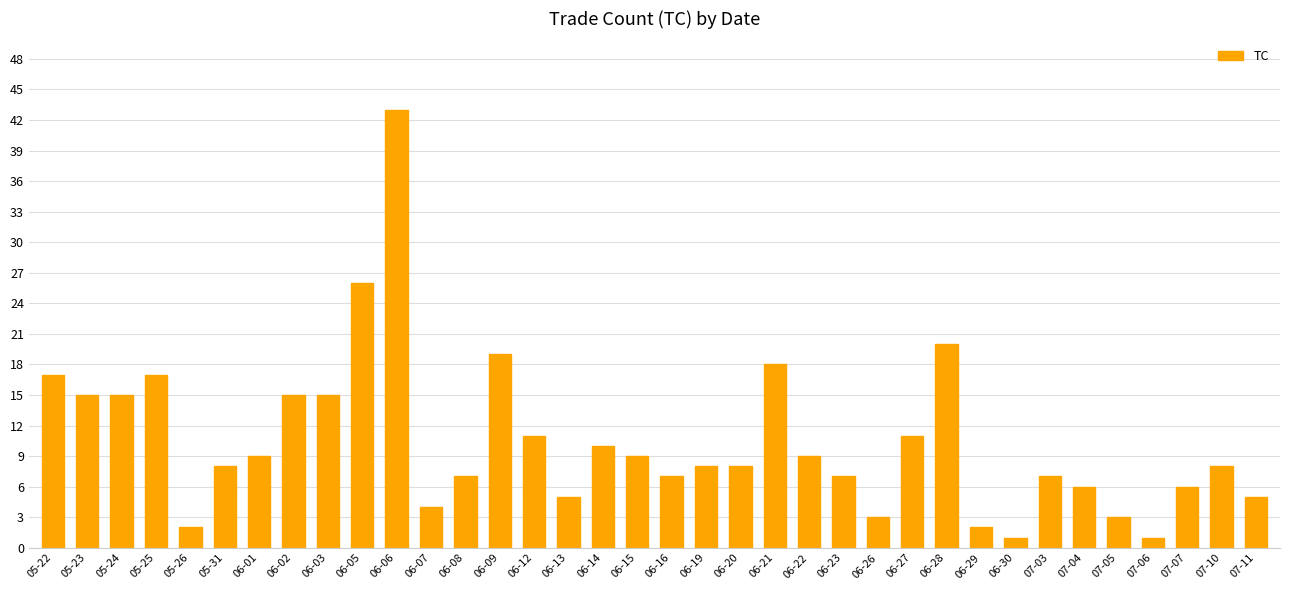

The value at 07-04 is 11. True or false?

False